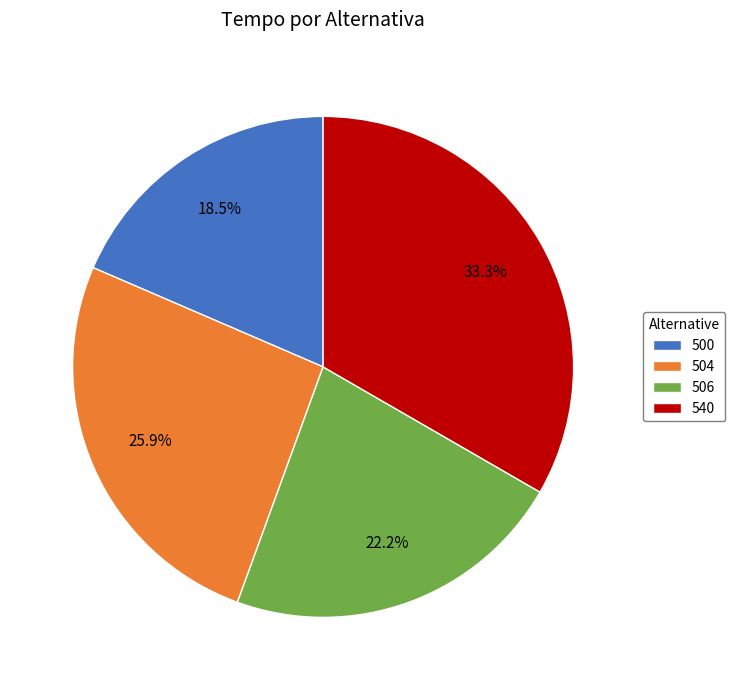

Does 500 account for over 50% of the chart?

No